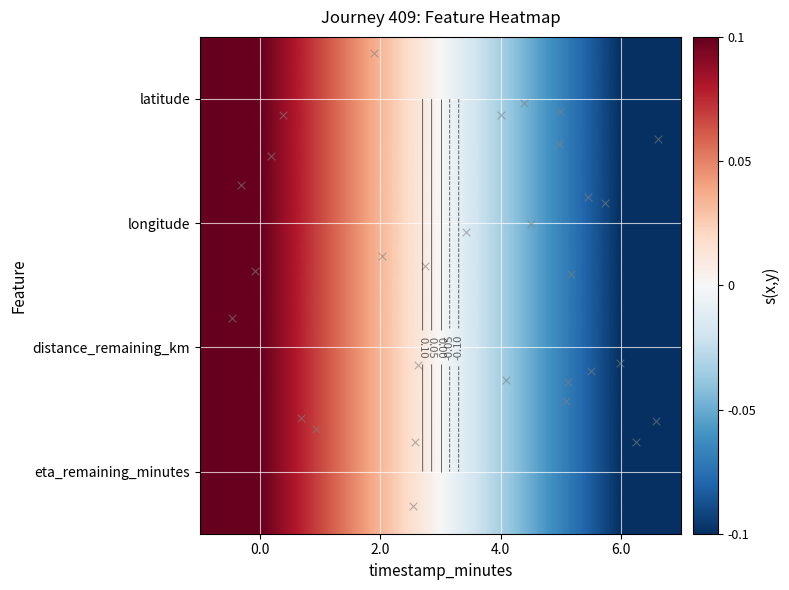

Which label corresponds to the smallest value in the chart?

6.0